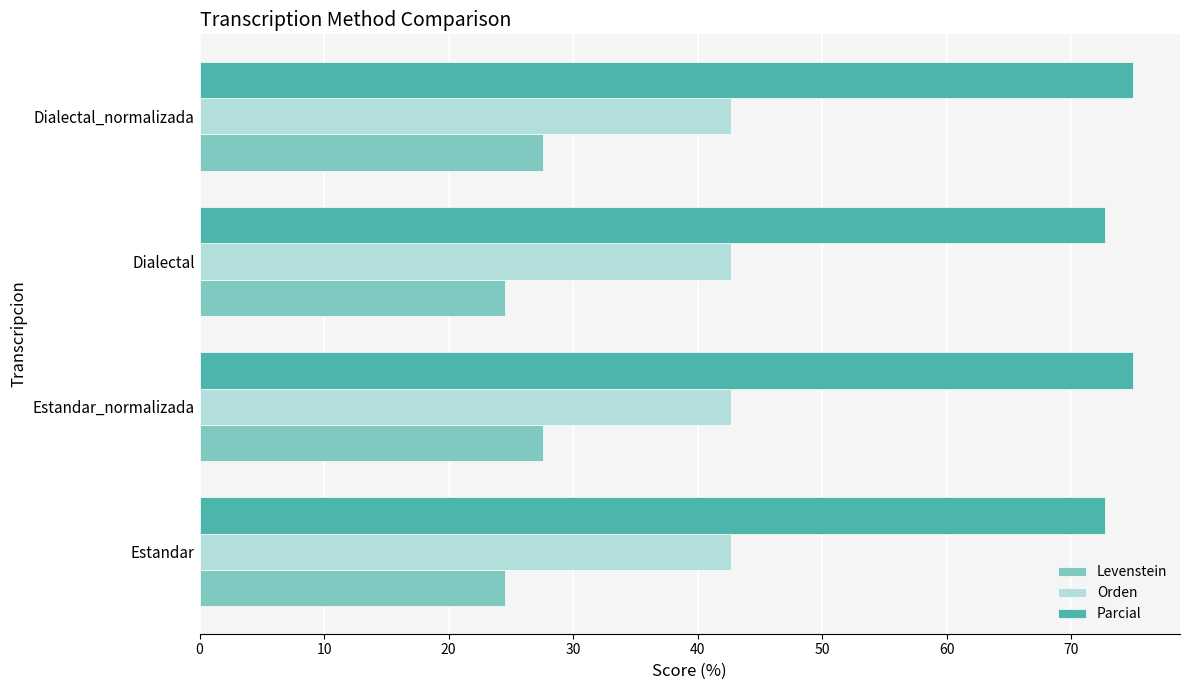

What is the approximate value of Orden at Dialectal_normalizada?

42.6